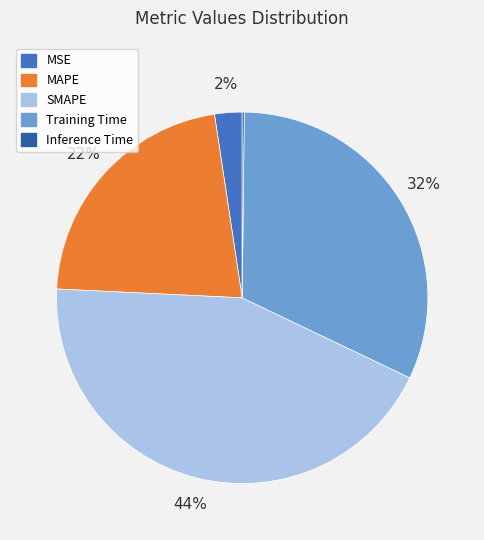

To the nearest percent, what is the difference between the Training Time and MSE slice percentages?

30%